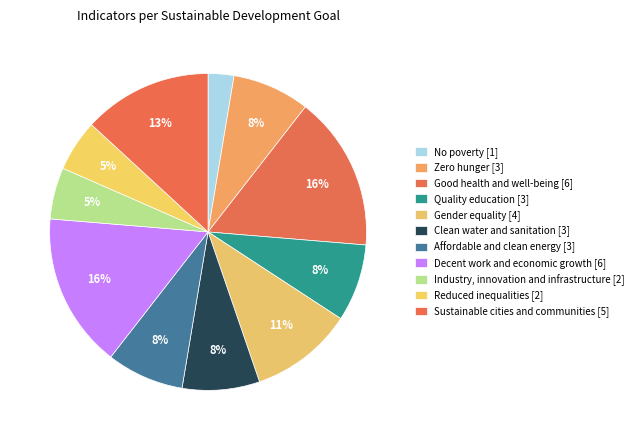

Which category has the biggest portion of the pie?

Good health and well-being